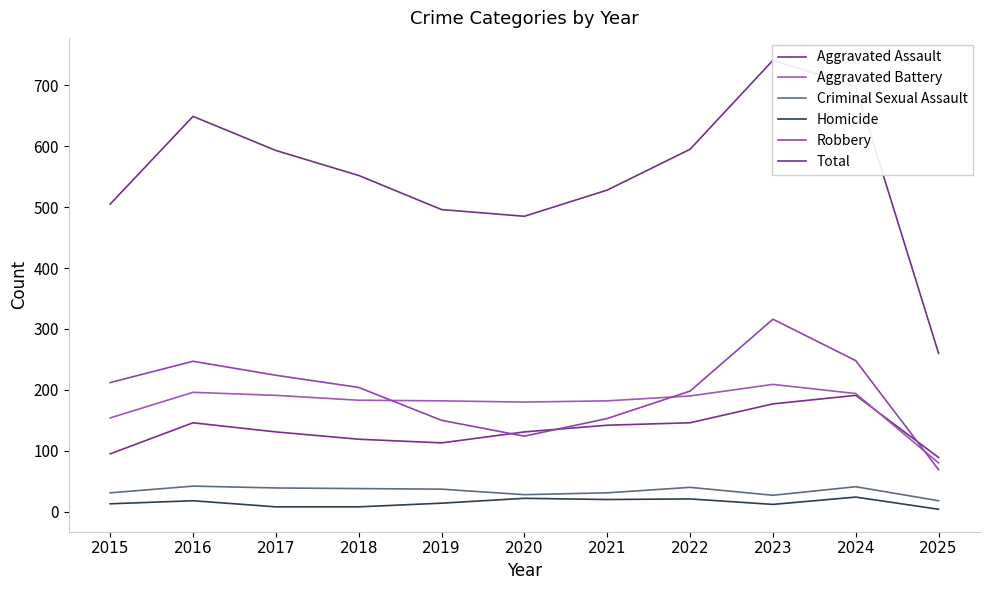

Is the value of Aggravated Battery at 2022 greater than the value of Homicide at 2017?

Yes